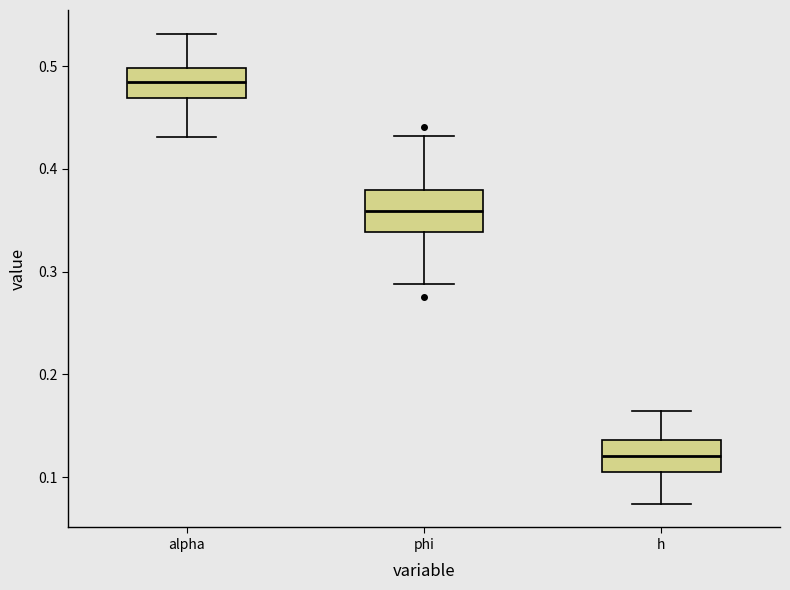

Which box has the lowest median line?

h